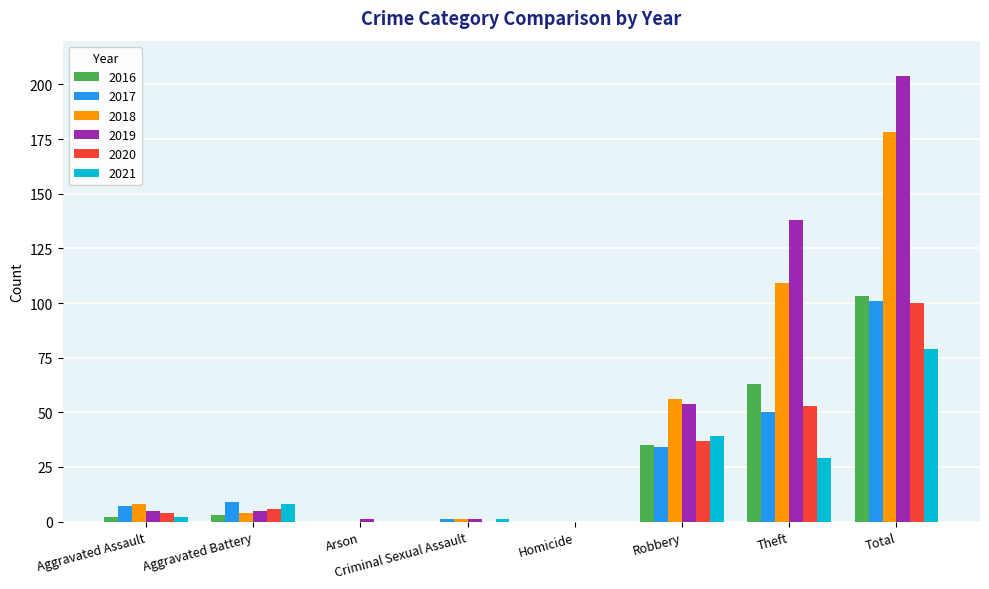

True or false: 2020 has a value of 26 at Theft.

False